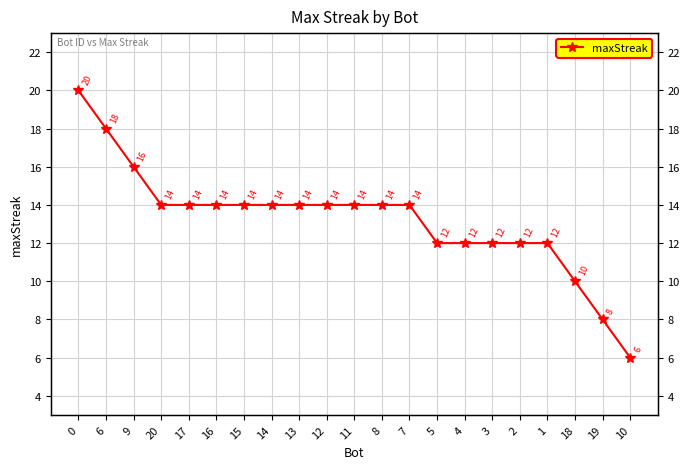

Approximately how many times larger is the value at 13 compared to 1?

1.2